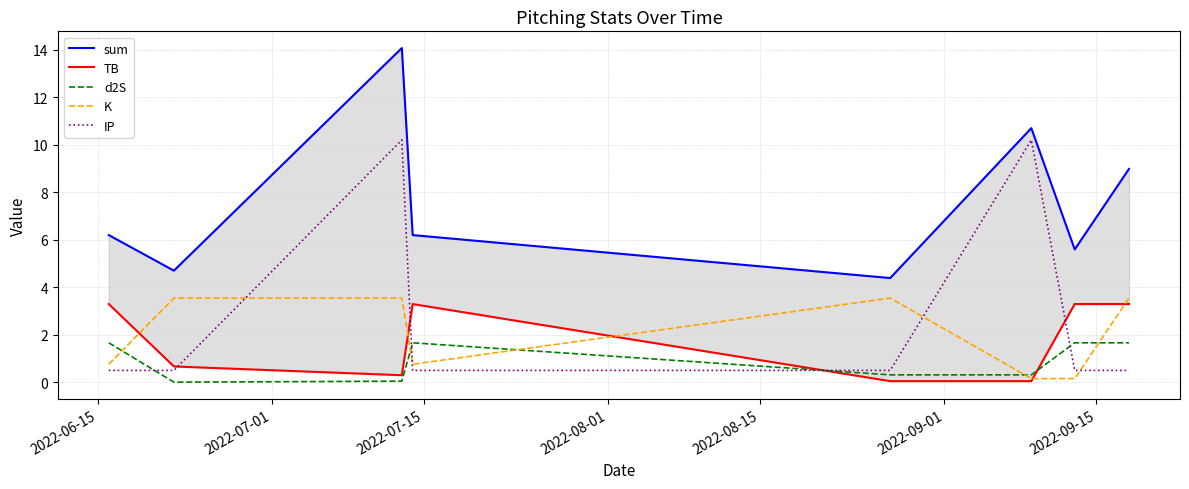

What is the highest value of the IP series?

10.2